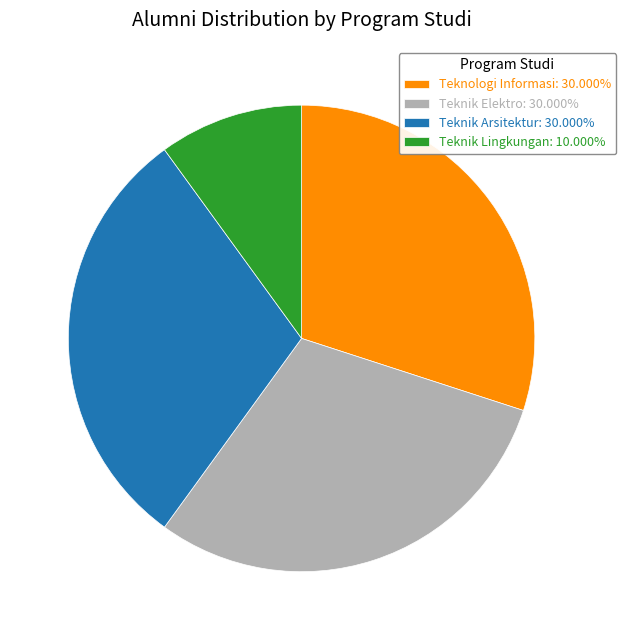

Approximately how many times larger is the value at Teknik Arsitektur compared to Teknologi Informasi?

1.0